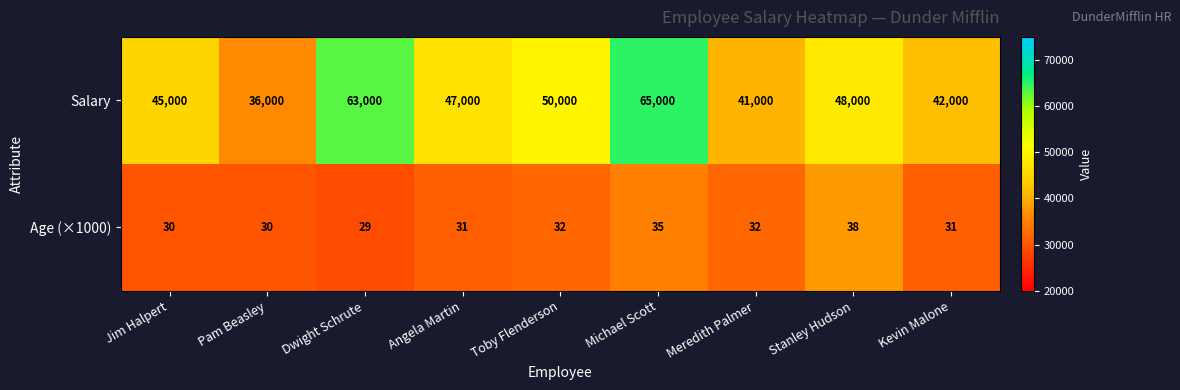

Which category has the lowest value across all series?

Dwight Schrute